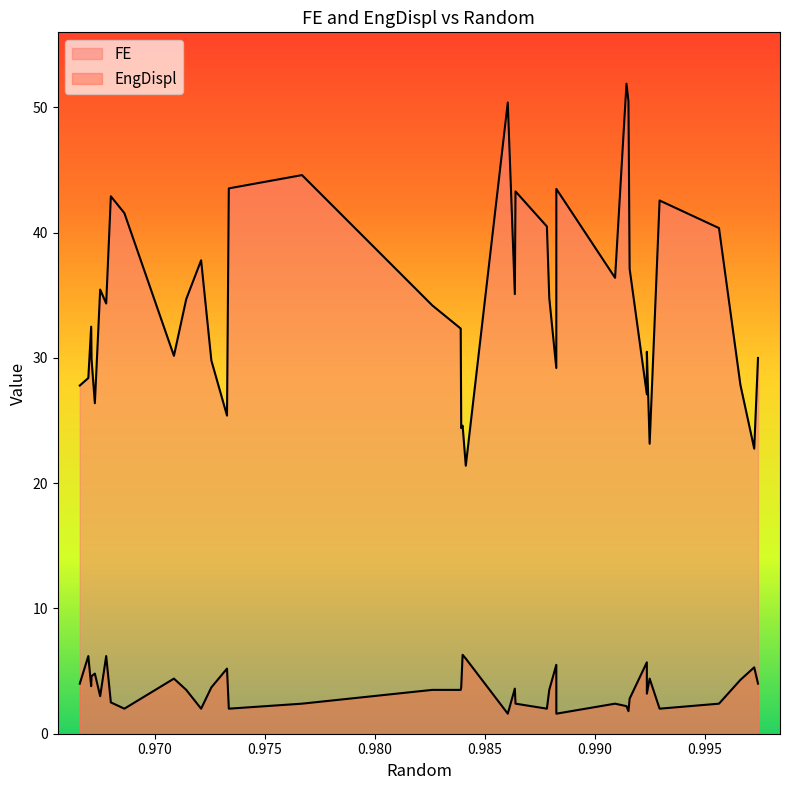

At how many categories does at least one series exceed 30?

25